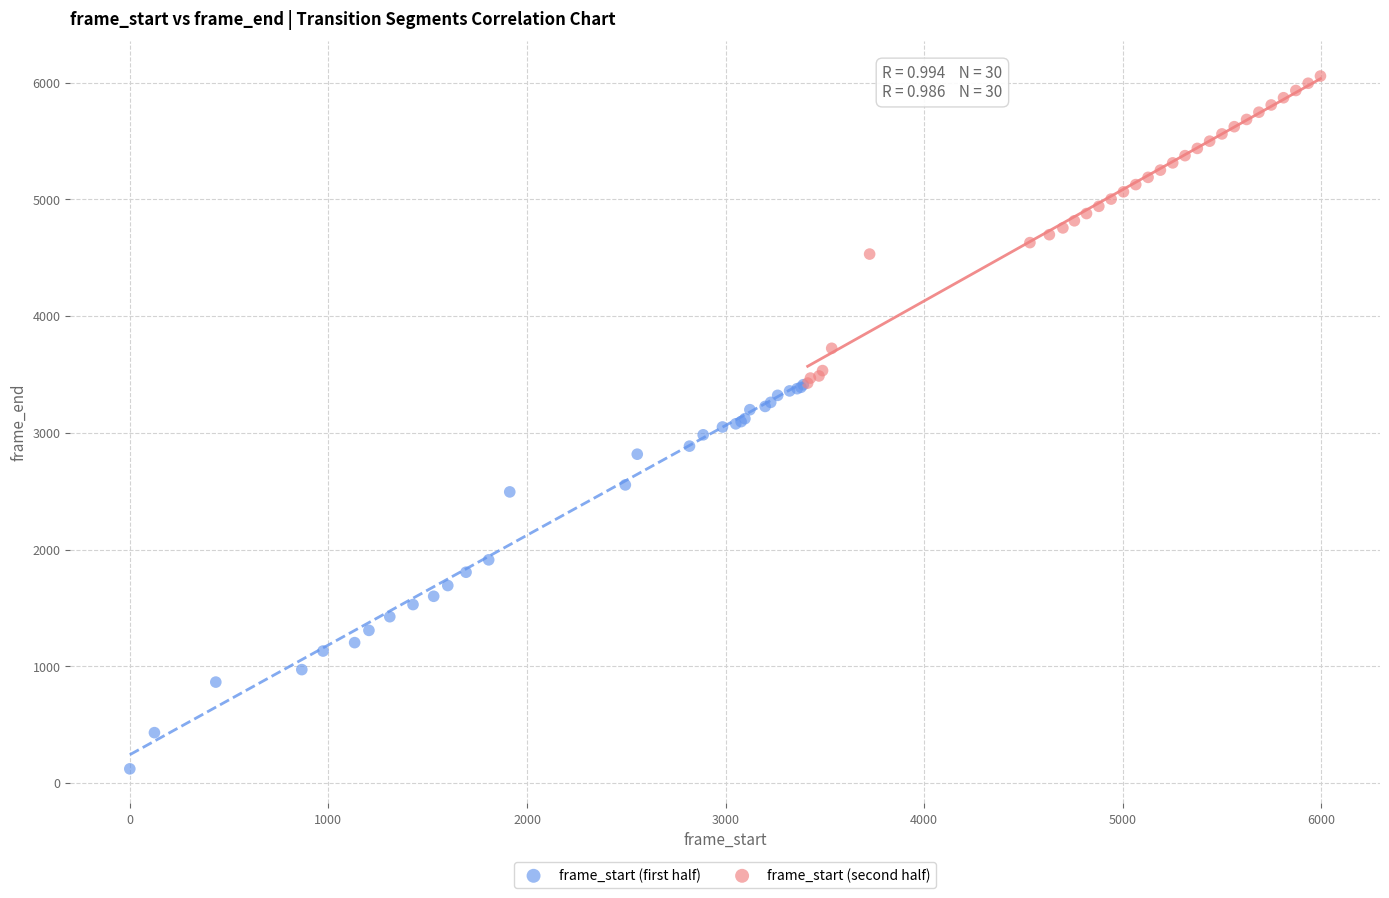

Which series contains the lowest Y value?

frame_start (first half)